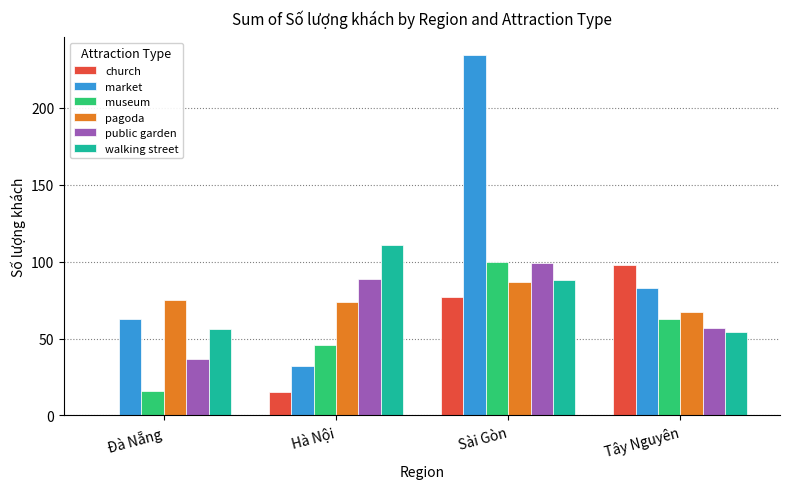

What is the sum of all pagoda values?

303